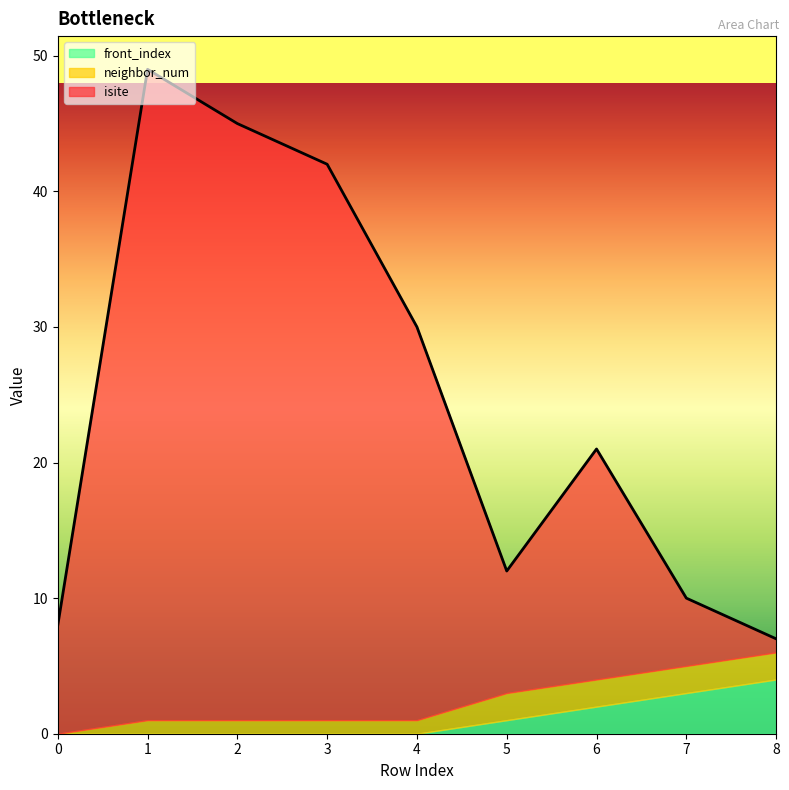

What is the maximum value for neighbor_num?

2